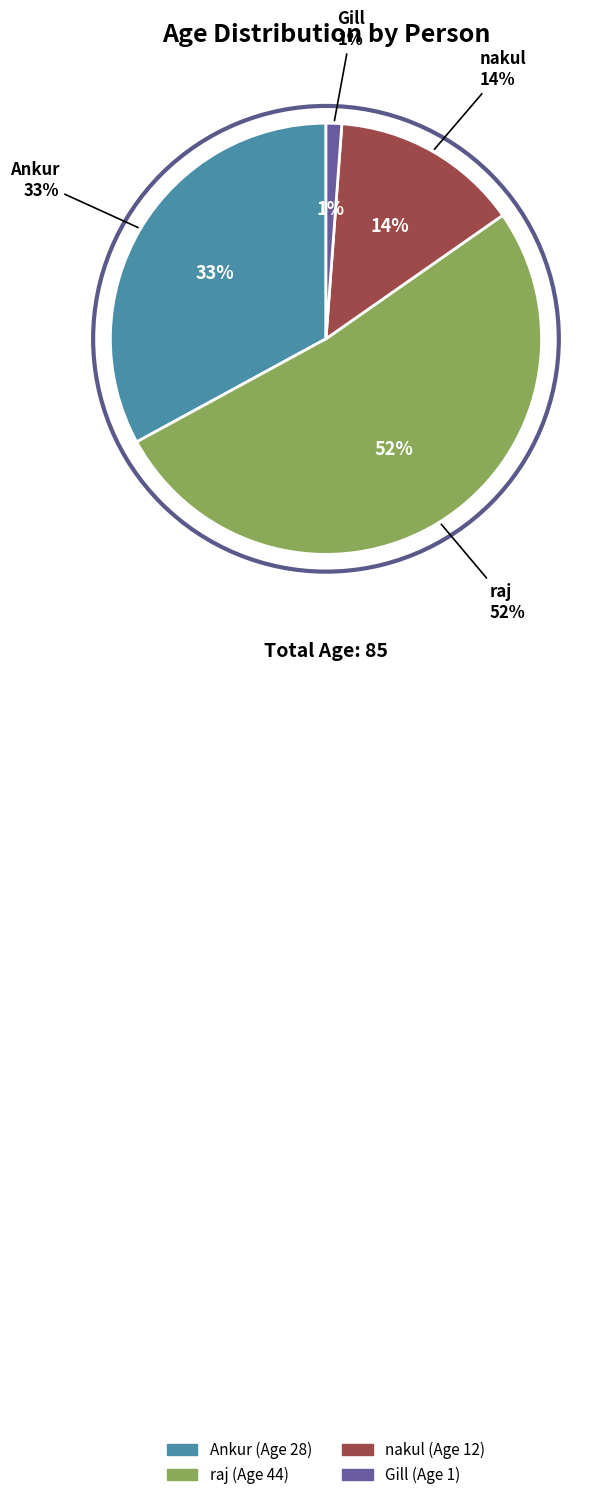

To the nearest percent, what portion does raj represent?

52%